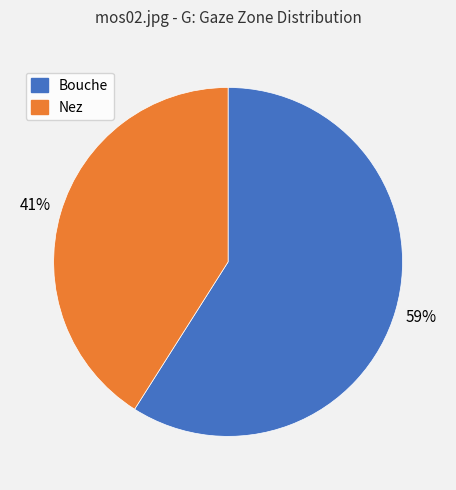

The Nez slice represents 41% of the pie. True or false?

True